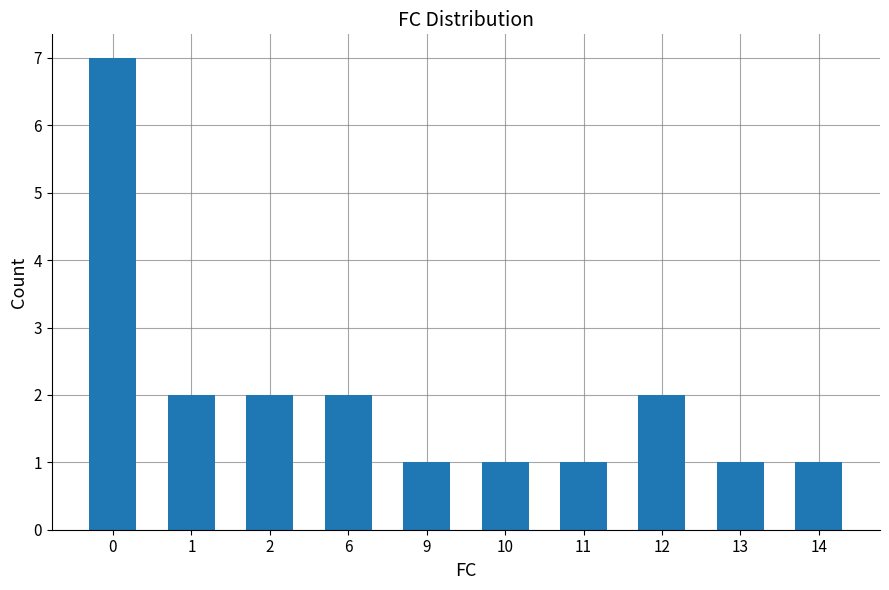

What is the difference between the values at 0 and 1?

5